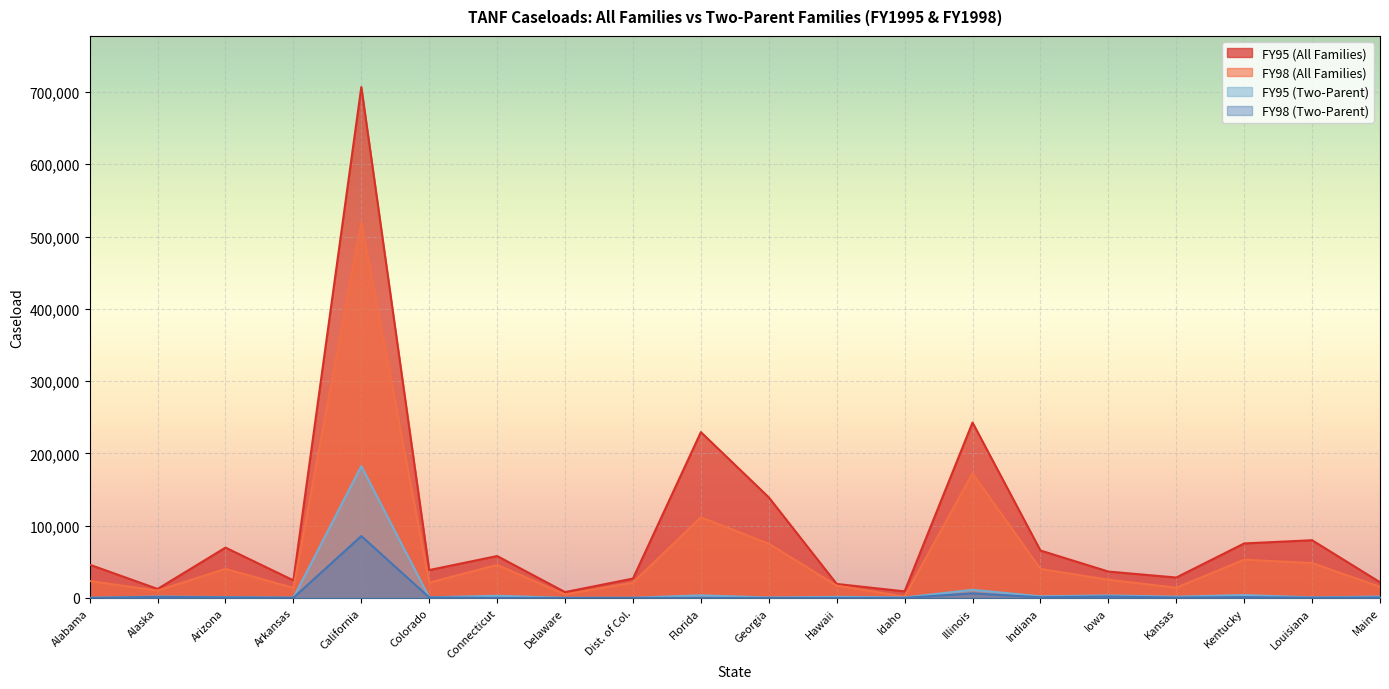

List the series in order of their peak value, highest first.

FY95 (All Families), FY98 (All Families), FY95 (Two-Parent), FY98 (Two-Parent)